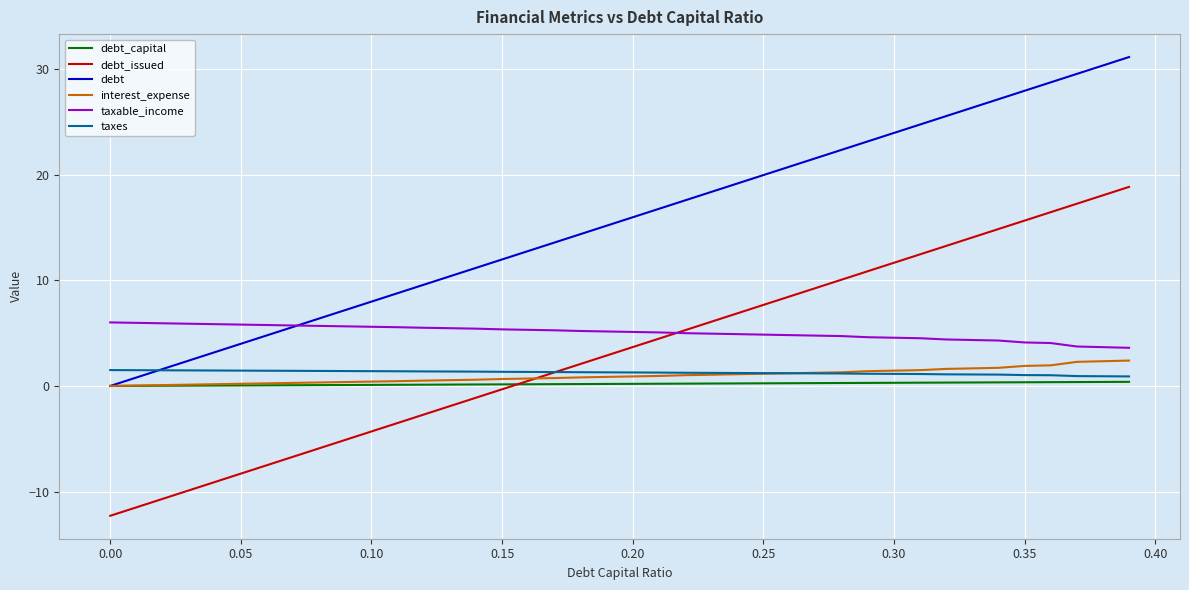

After their last crossing, which series has the higher values: taxable_income or debt_issued?

debt_issued